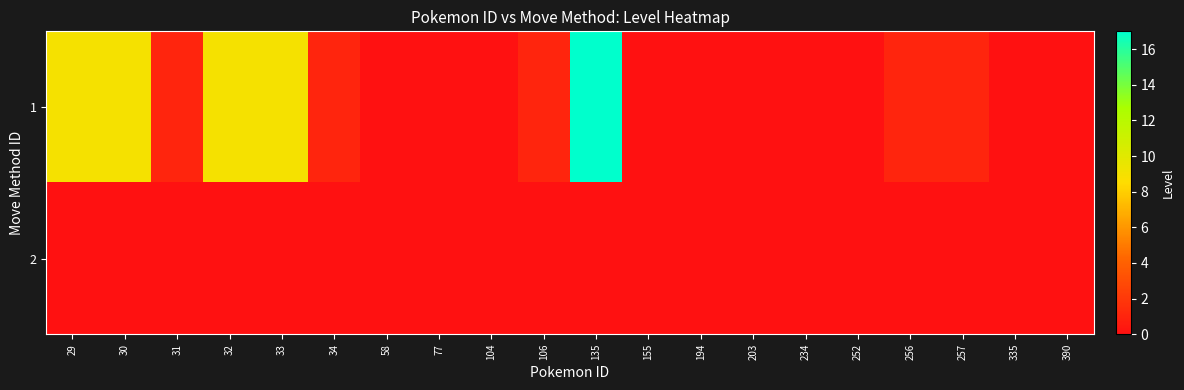

Reading left to right, extract all data points from this chart.

1: 29=9	30=9	31=1	32=9	33=9	34=1	58=0	77=0	104=0	106=1	135=17	155=0	194=0	203=0	234=0	252=0	256=1	257=1	335=0	390=0
2: 29=0	30=0	31=0	32=0	33=0	34=0	58=0	77=0	104=0	106=0	135=0	155=0	194=0	203=0	234=0	252=0	256=0	257=0	335=0	390=0